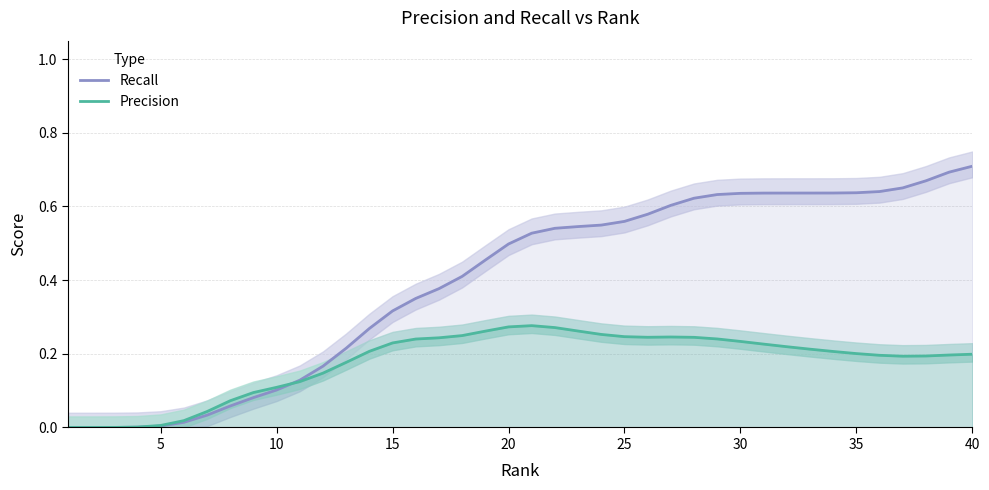

Is this an area chart (filled region under the line)?

No